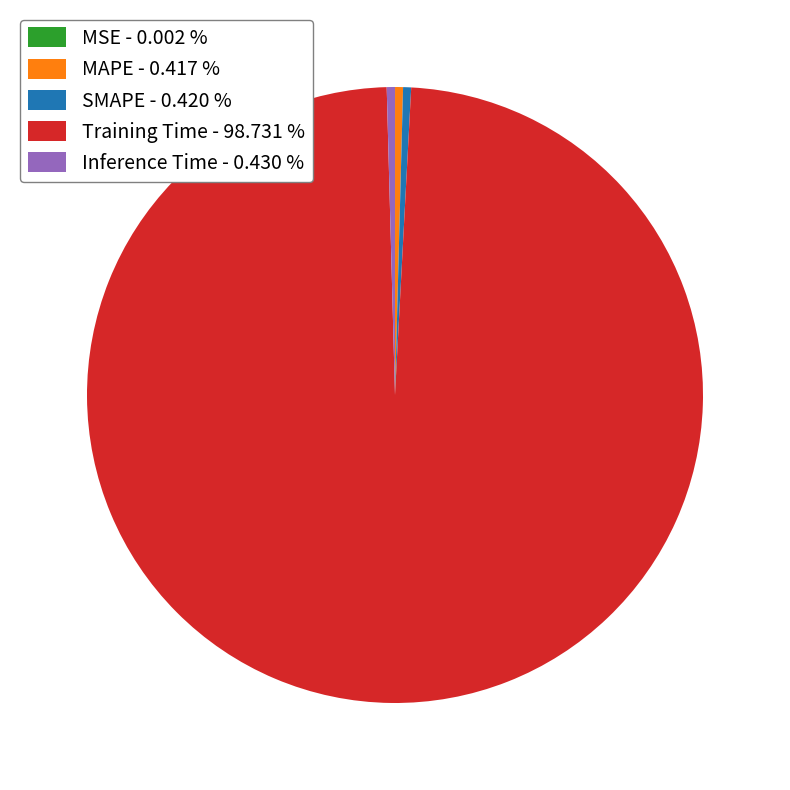

Is the sum of SMAPE - 0.420 % and Inference Time - 0.430 % greater than half?

No